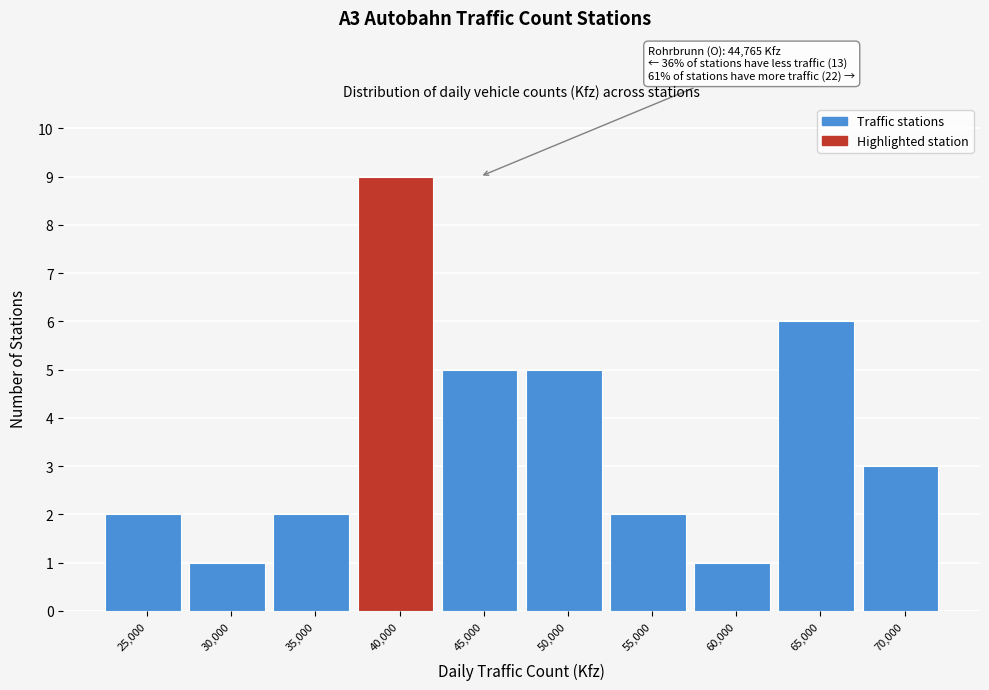

Reading left to right, list all the values displayed in this chart.

25,000=2	30,000=1	35,000=2	40,000=9	45,000=5	50,000=5	55,000=2	60,000=1	65,000=6	70,000=3